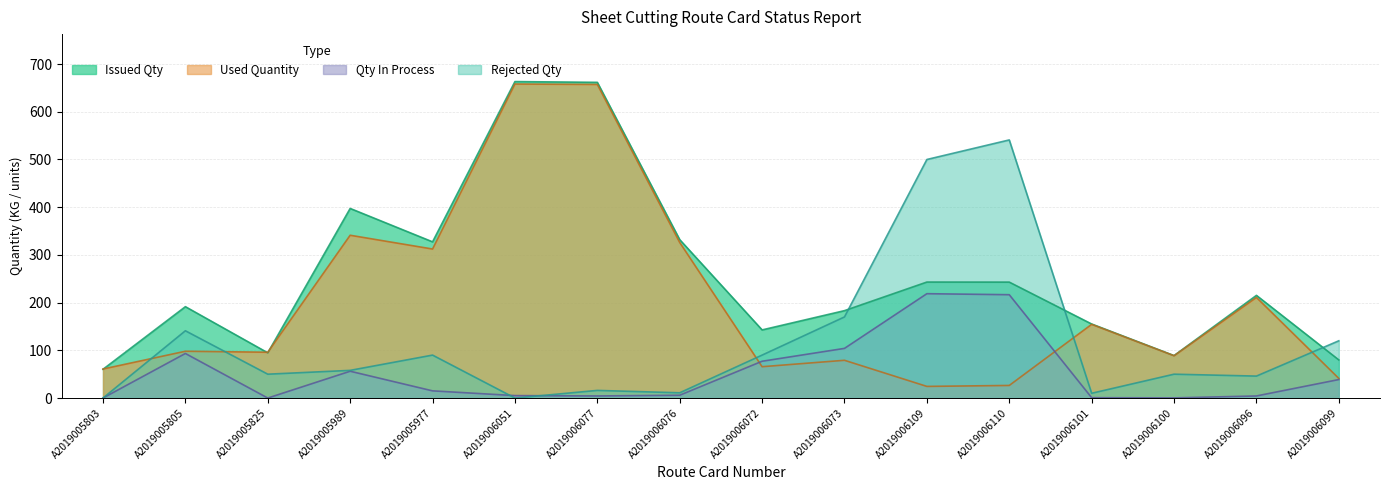

How many lines are shown in the chart?

4